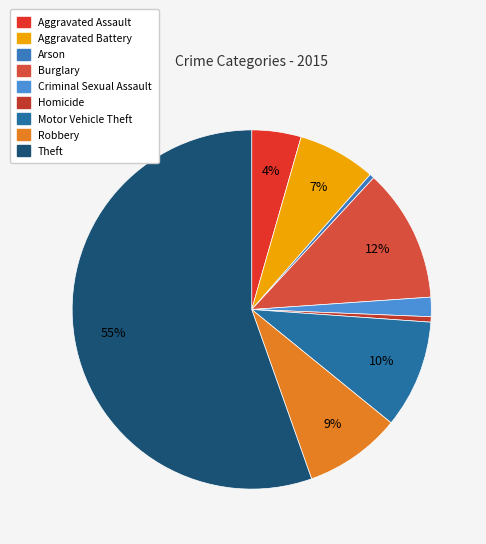

How many segments does this pie chart have?

9